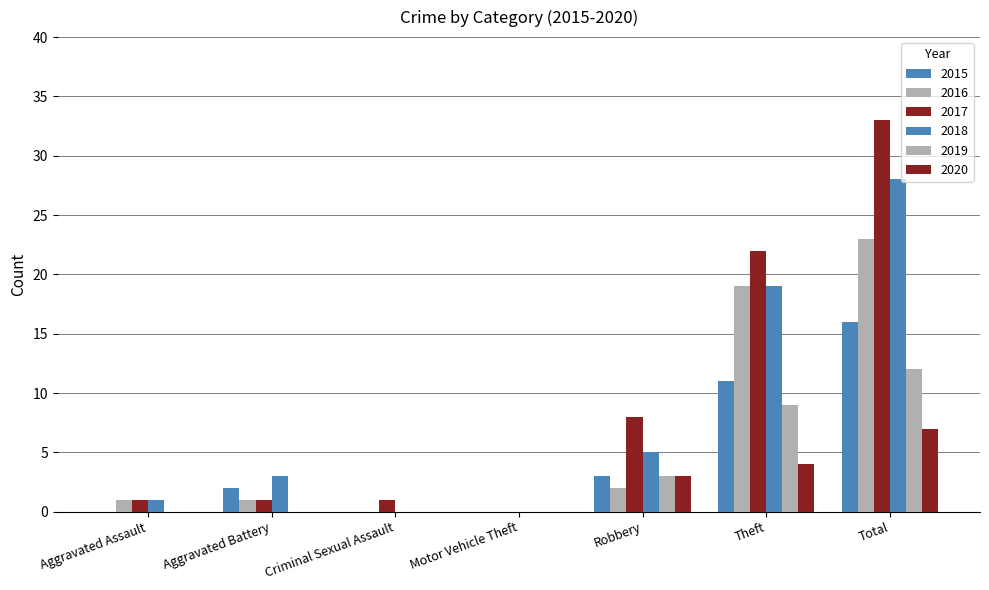

Are the bars horizontal?

No